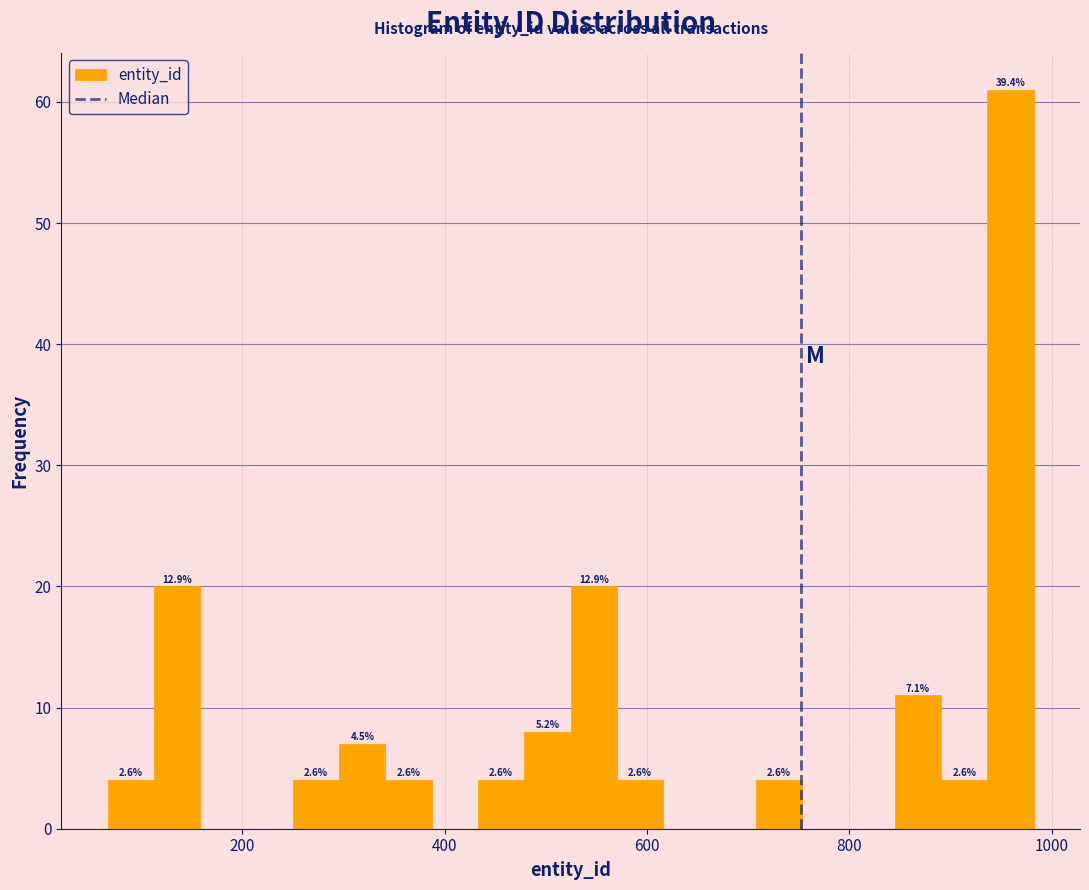

Around what value on the x-axis is the tallest bar? Give the approximate position of its centre, as read against the axis.

960